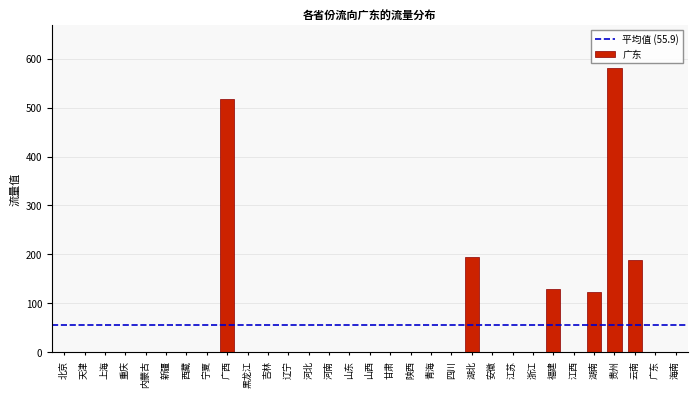

What is the sum of all values?

1733.7